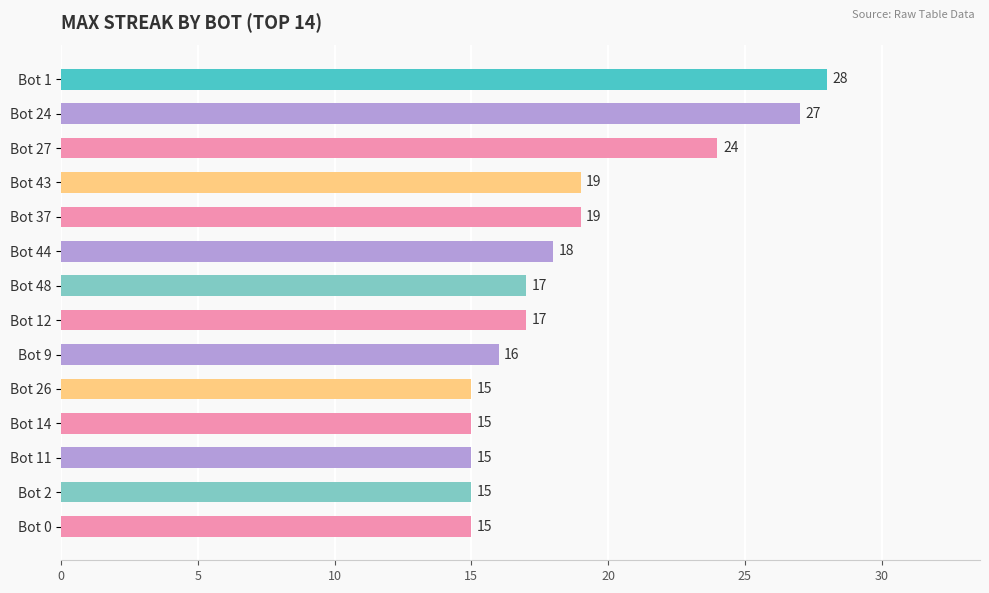

How many series are shown in this chart?

1